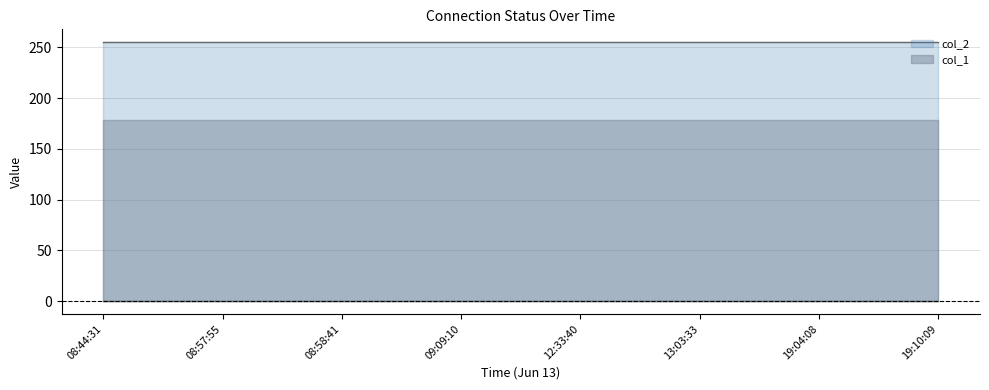

List the labels in order of col_1 value, smallest first.

08:44:31, 08:57:55, 08:58:41, 09:09:10, 12:33:40, 13:03:33, 19:04:08, 19:10:09